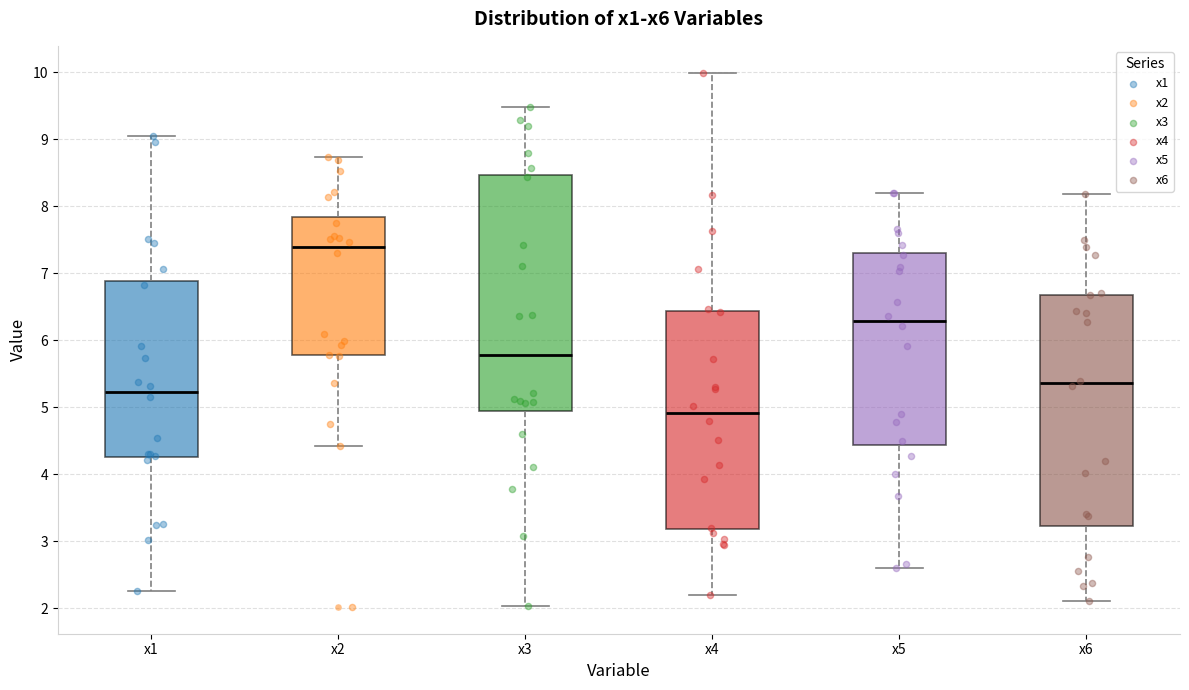

Which box's median line is the highest?

x2